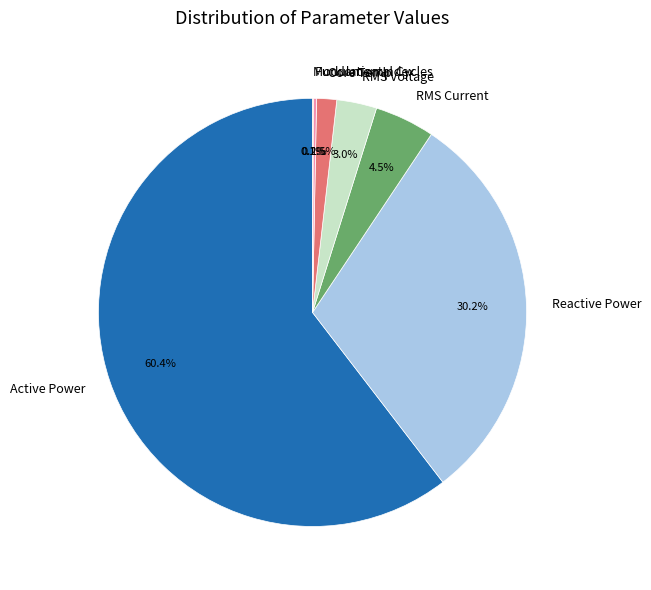

How much of the chart is everything except Core Temp?

98.5%